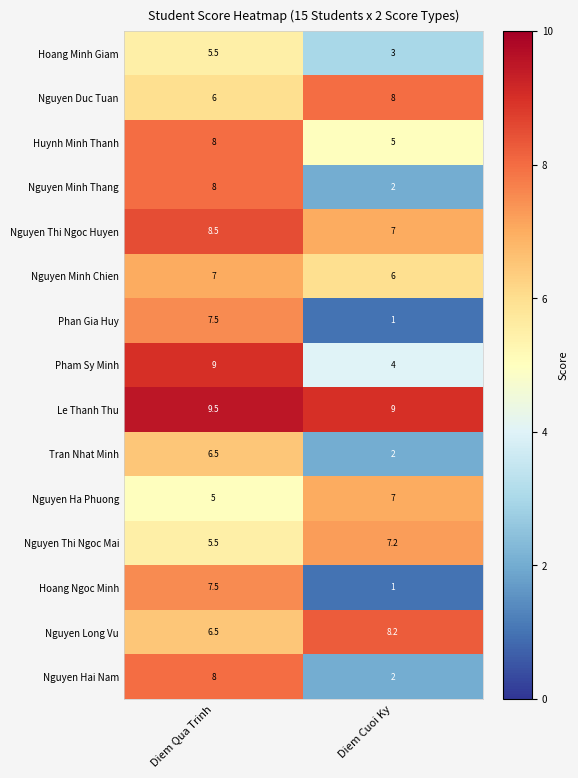

What is the spread (max minus min) of values at Diem Qua Trinh?

4.5